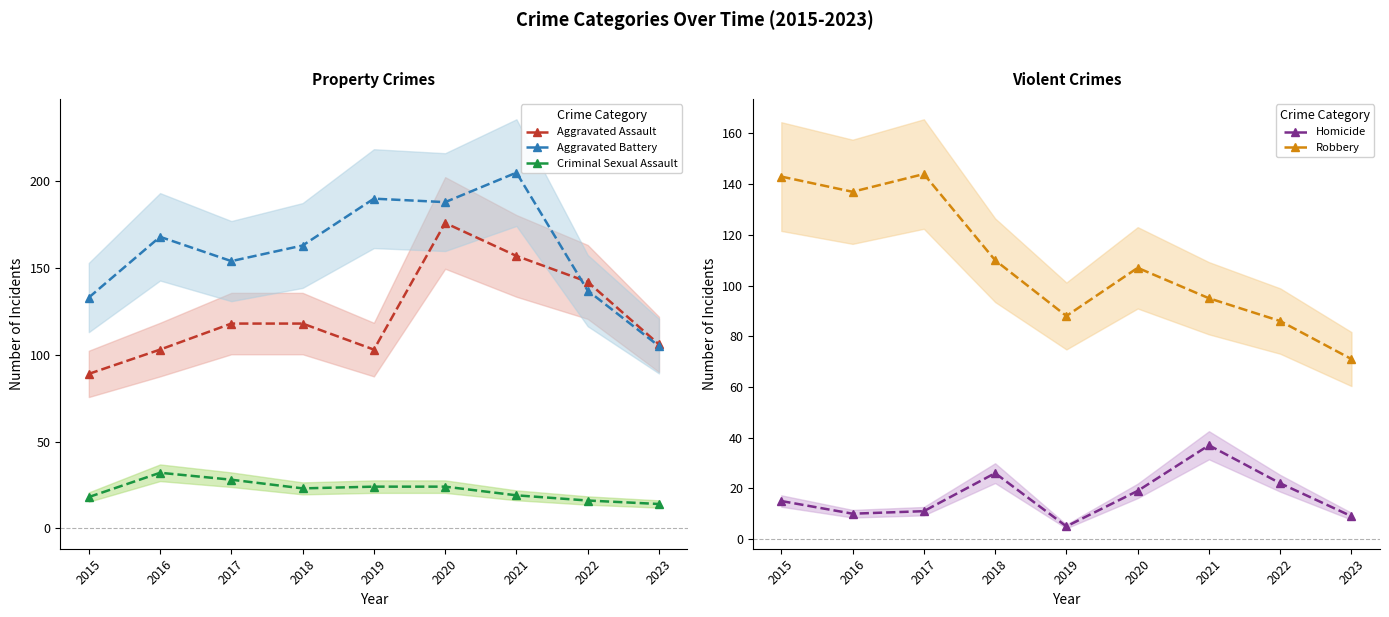

Reading left to right, transcribe all the data shown in this chart.

Aggravated Assault: 2015=89	2016=103	2017=118	2018=118	2019=103	2020=176	2021=157	2022=142	2023=106
Aggravated Battery: 2015=133	2016=168	2017=154	2018=163	2019=190	2020=188	2021=205	2022=137	2023=105
Criminal Sexual Assault: 2015=18	2016=32	2017=28	2018=23	2019=24	2020=24	2021=19	2022=16	2023=14
Homicide: 2015=15	2016=10	2017=11	2018=26	2019=5	2020=19	2021=37	2022=22	2023=9
Robbery: 2015=143	2016=137	2017=144	2018=110	2019=88	2020=107	2021=95	2022=86	2023=71